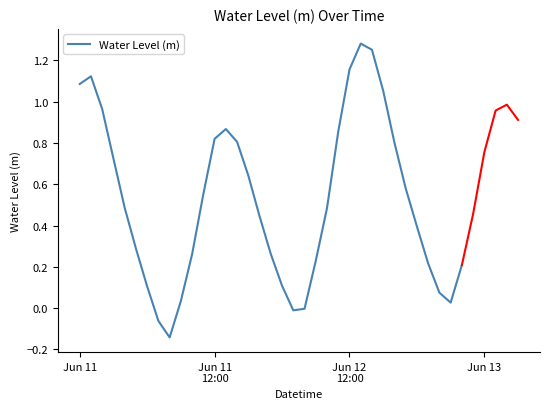

What is the difference between the values at 34 and 14?

0.6